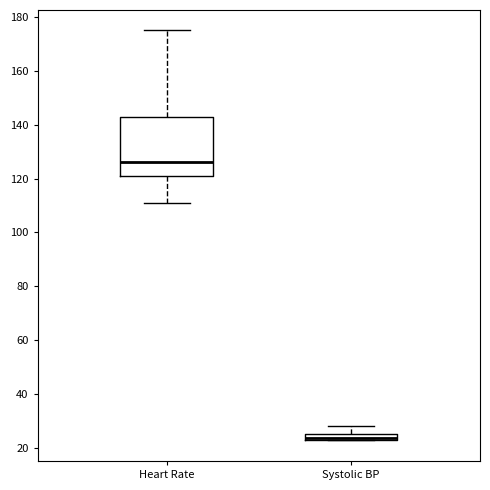

Which box has the highest median line?

Heart Rate